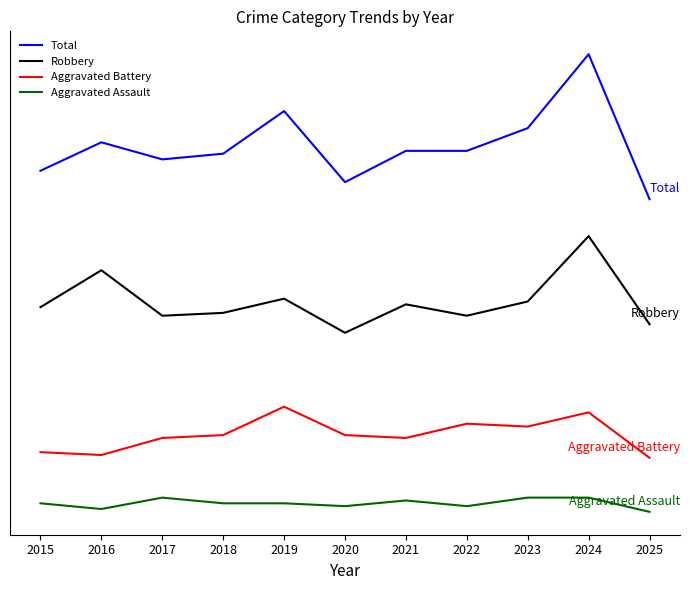

What are all the series names shown in the legend?

Total, Robbery, Aggravated Battery, Aggravated Assault